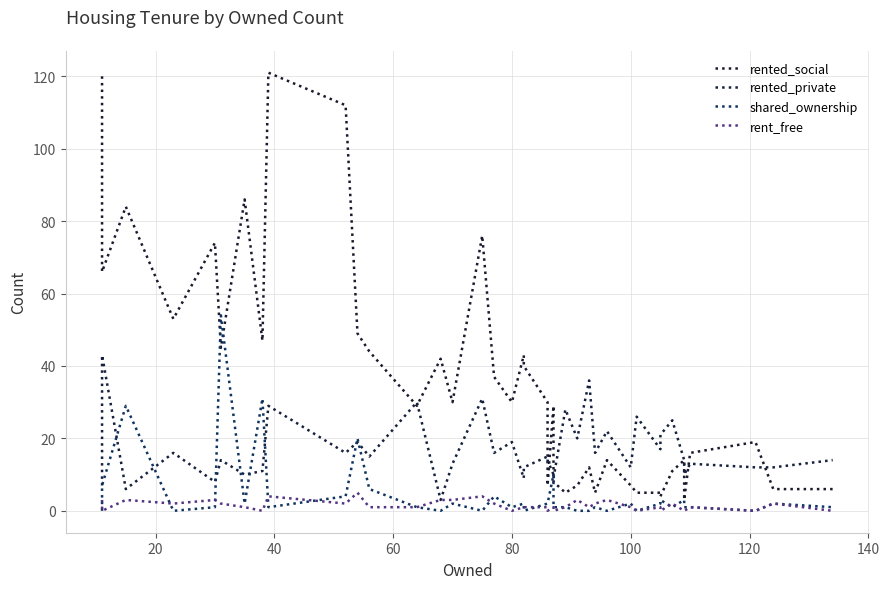

How many values in the rented_social series exceed 30?

17